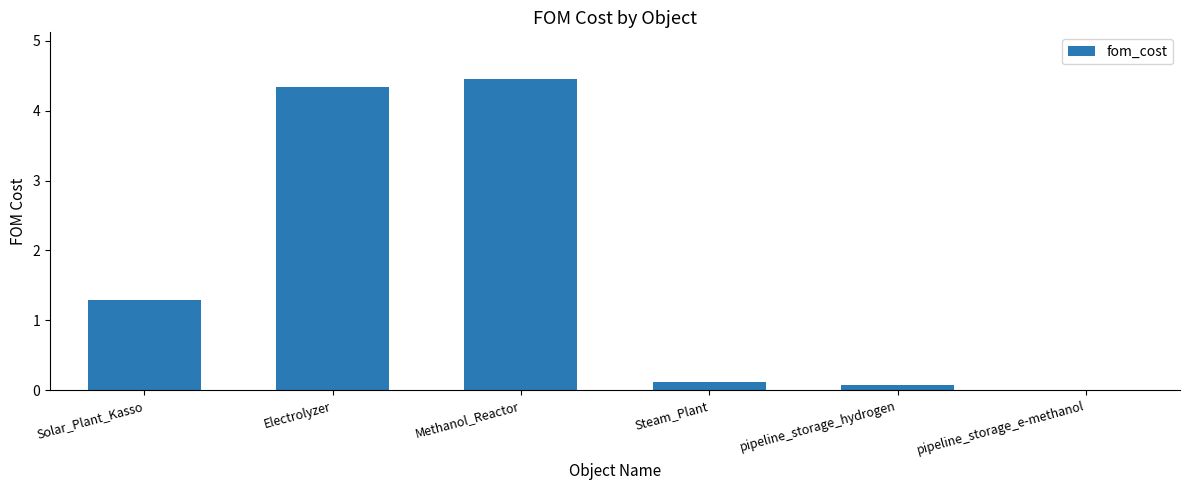

What is the sum of all values?

10.3